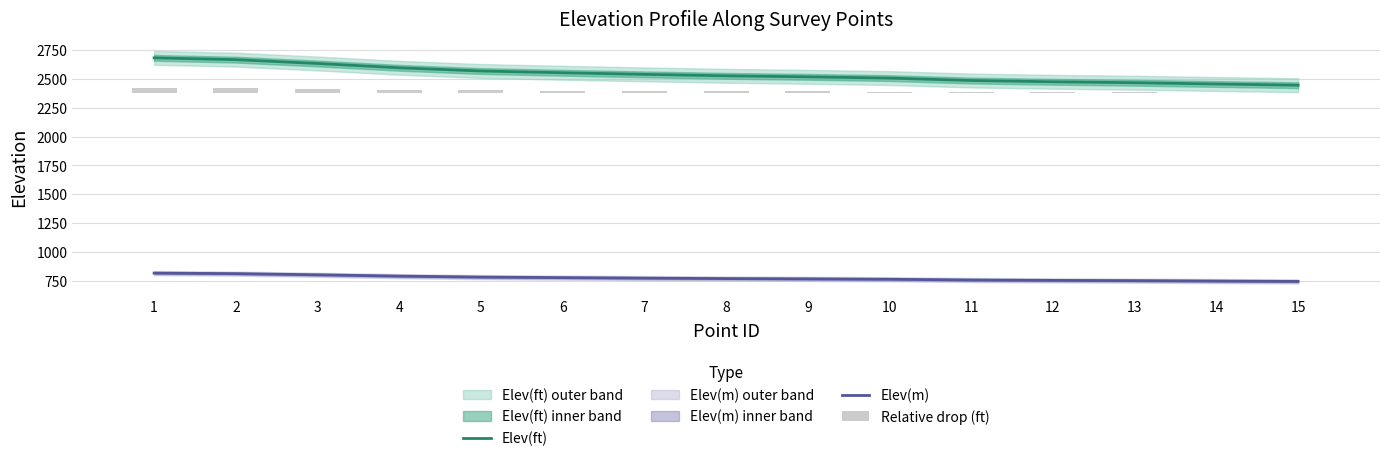

Reading left to right, transcribe all the data shown in this chart.

Elev(ft): 1=2682.1	2=2666.5	3=2633.4	4=2596.1	5=2568.3	6=2553.0	7=2539.2	8=2526.5	9=2517.7	10=2506.9	11=2485.8	12=2474.8	13=2466.8	14=2455.7	15=2445.2
Elev(m): 1=817.5	2=812.8	3=802.7	4=791.3	5=782.8	6=778.2	7=774.0	8=770.1	9=767.4	10=764.1	11=757.7	12=754.3	13=751.9	14=748.5	15=745.3
Relative drop (ft): 1=40.0	2=37.4	3=31.8	4=25.5	5=20.8	6=18.2	7=15.9	8=13.7	9=12.2	10=10.4	11=6.9	12=5.0	13=3.7	14=1.8	15=0.0